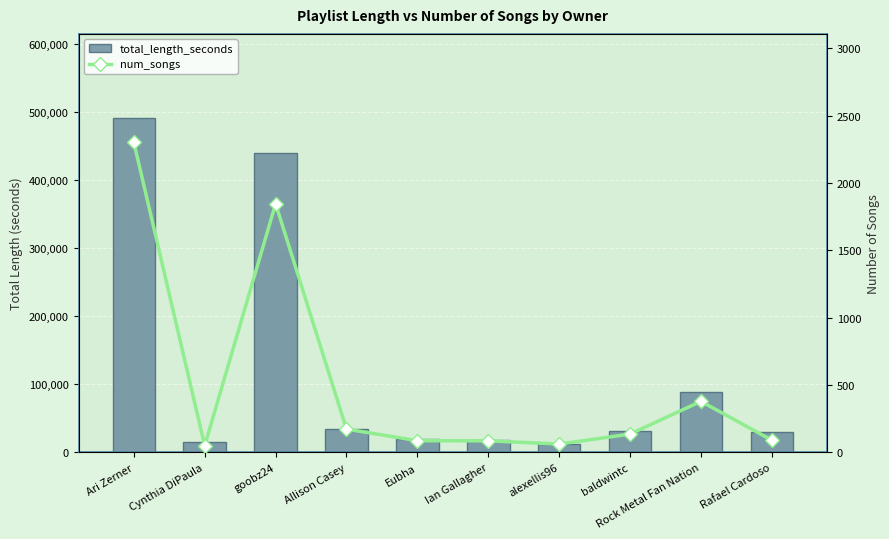

What is the average value of the num_songs series?

521